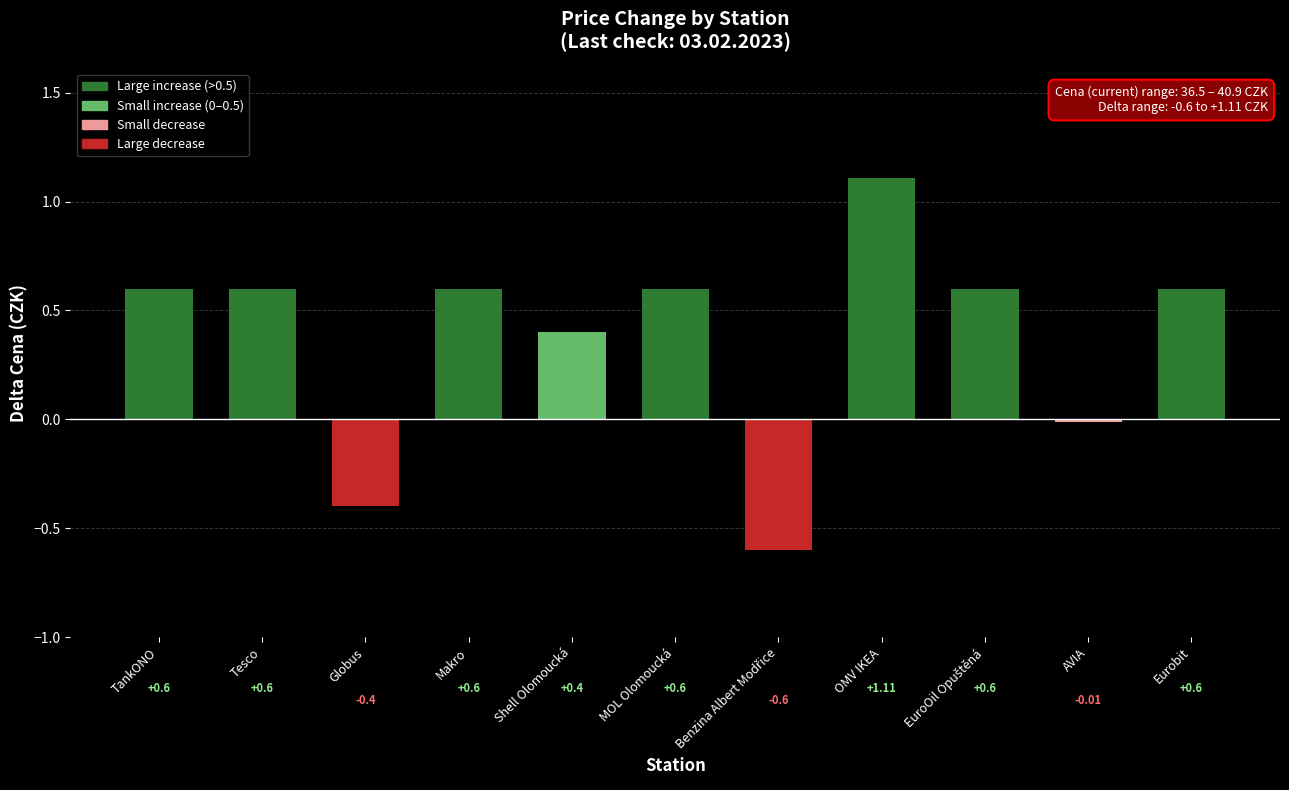

What is the label of the 6th bar from the right?

MOL Olomoucká